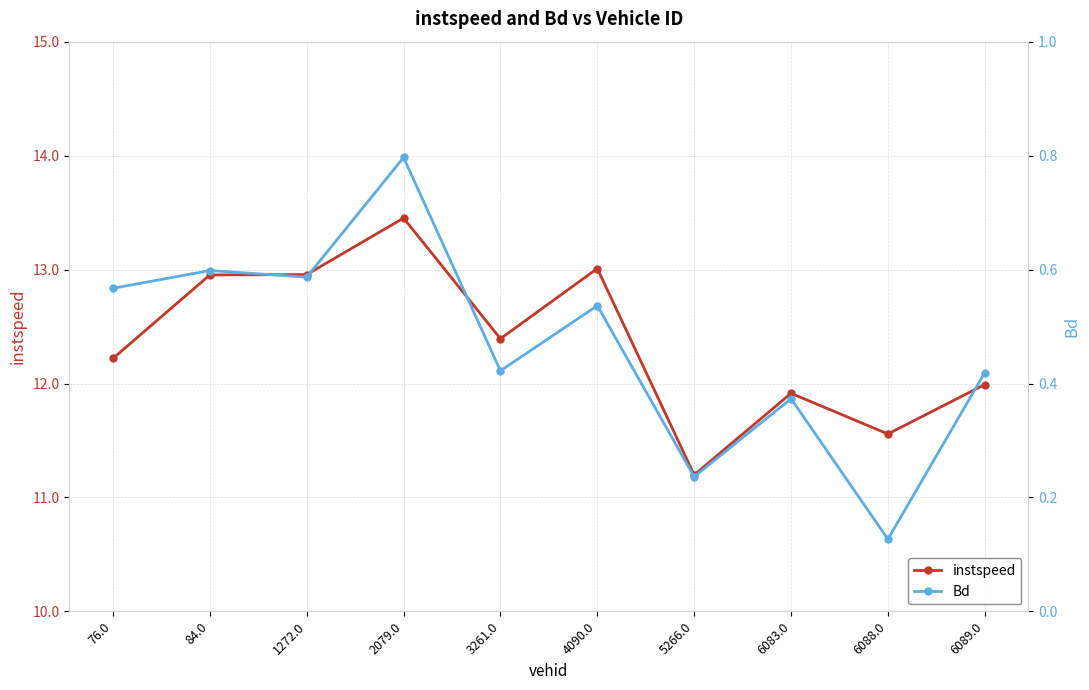

True or false: instspeed and Bd intersect in this chart.

False